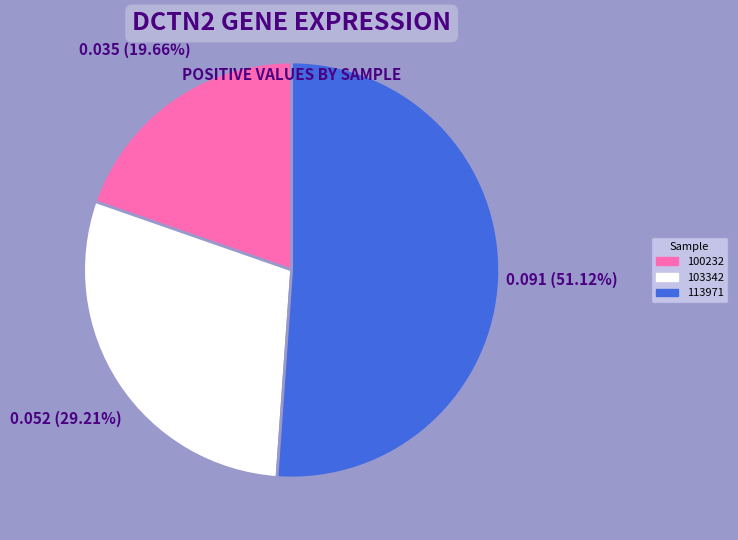

Is there any slice that represents more than half of the pie?

Yes